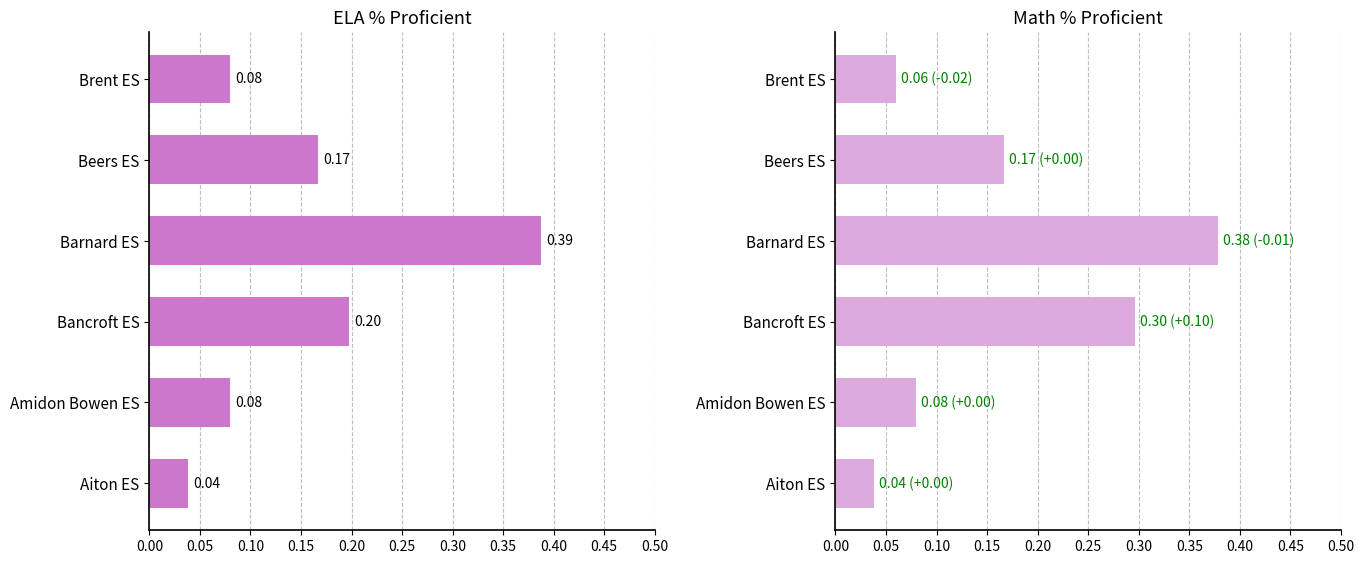

How many distinct data groups are displayed?

2